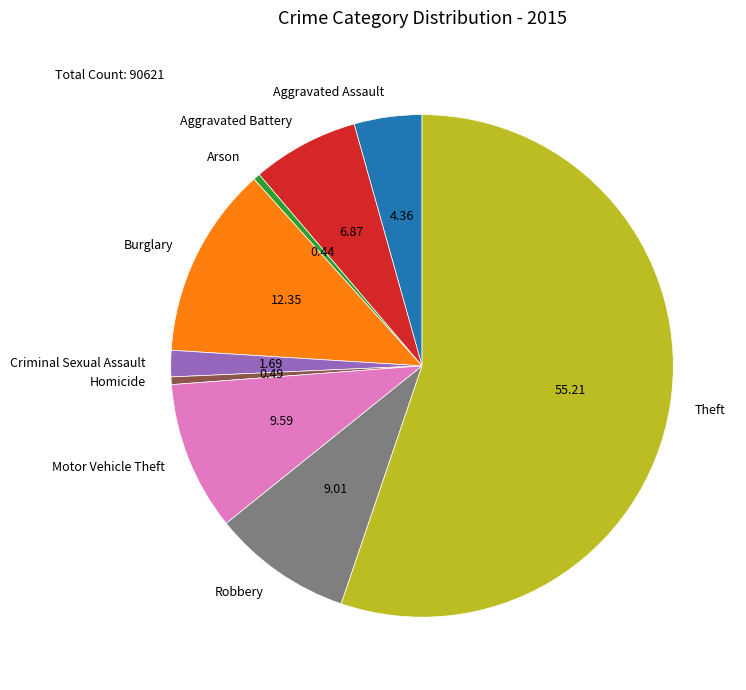

Count the number of slices in the pie.

9